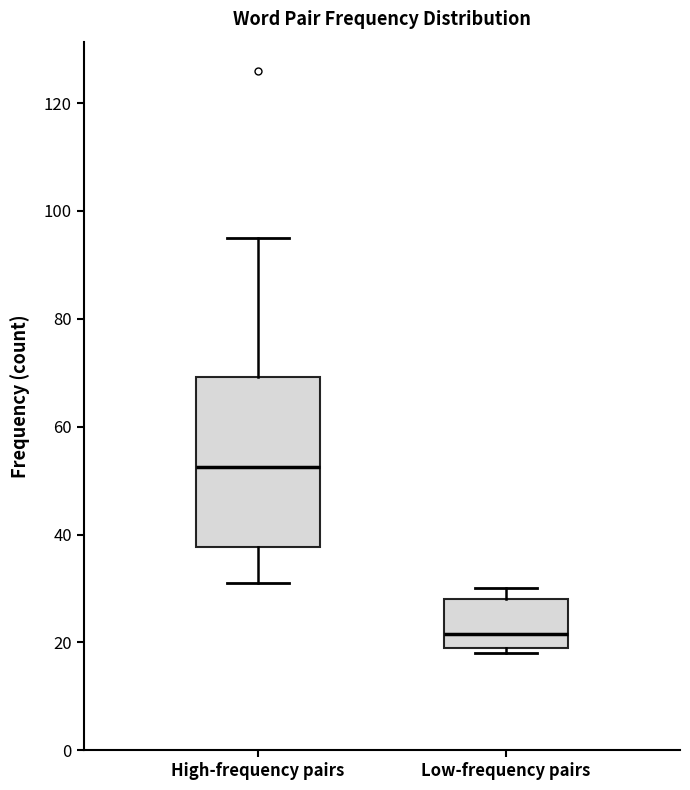

Comparing the boxes themselves (not the whiskers), which one is the tallest?

High-frequency pairs